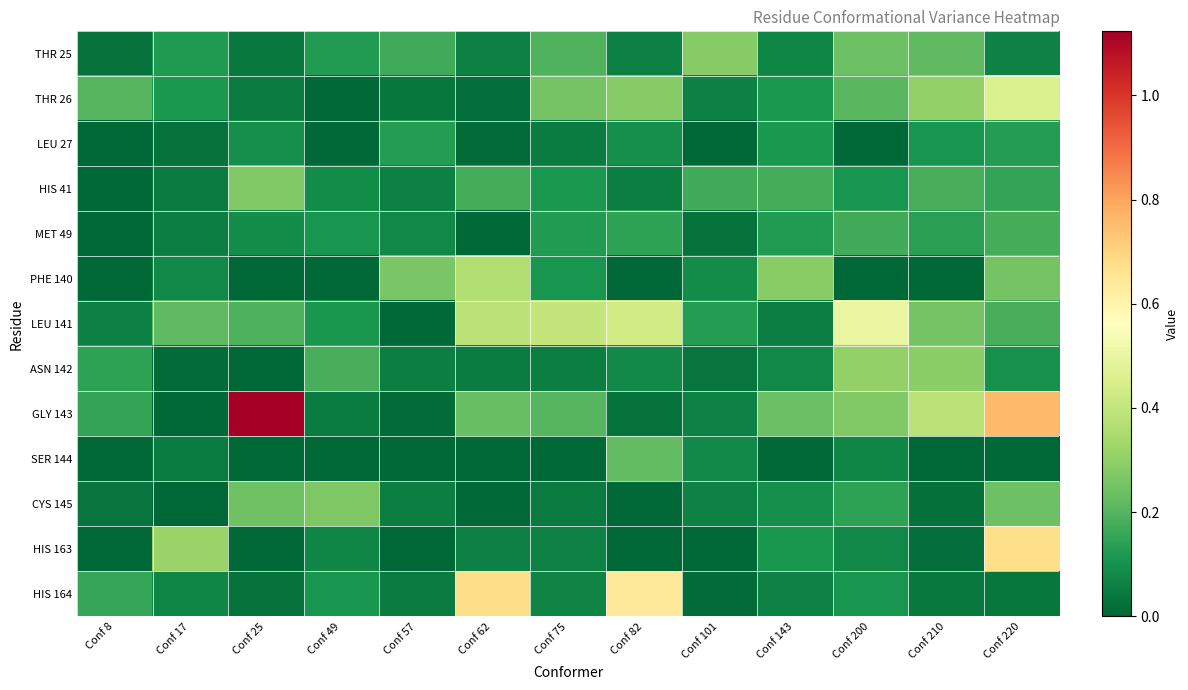

Between Conf 200 and Conf 143, which is larger?

Conf 200